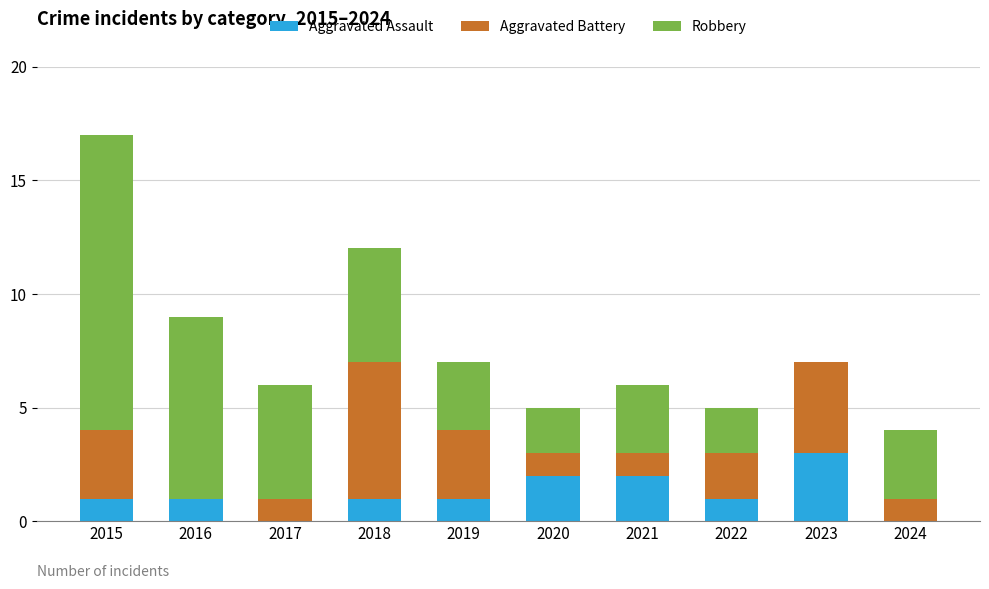

What is the sum of the Aggravated Assault values at 2015 and 2018?

2